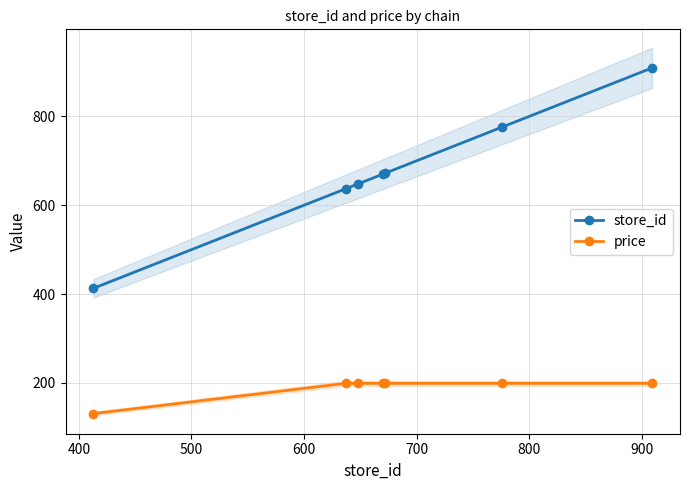

List the series in order of their peak value, highest first.

store_id, price